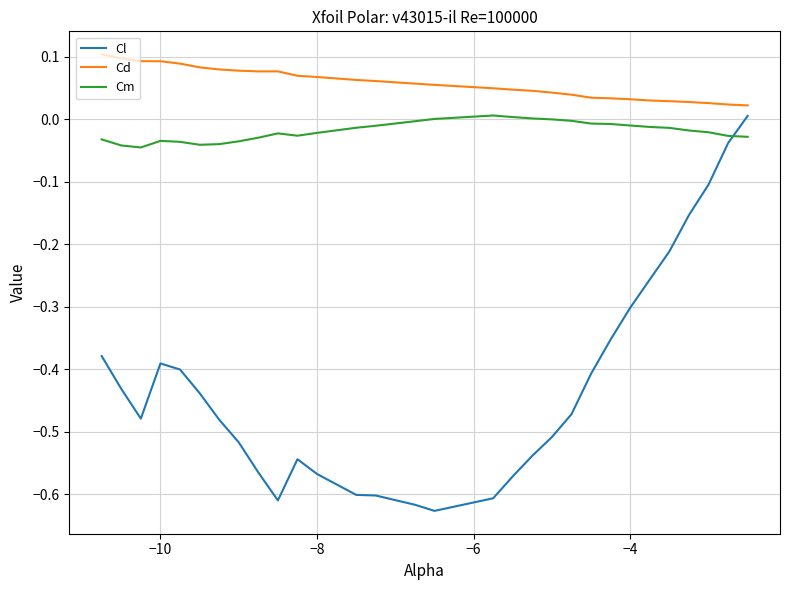

Which series has the largest range (max minus min)?

Cl